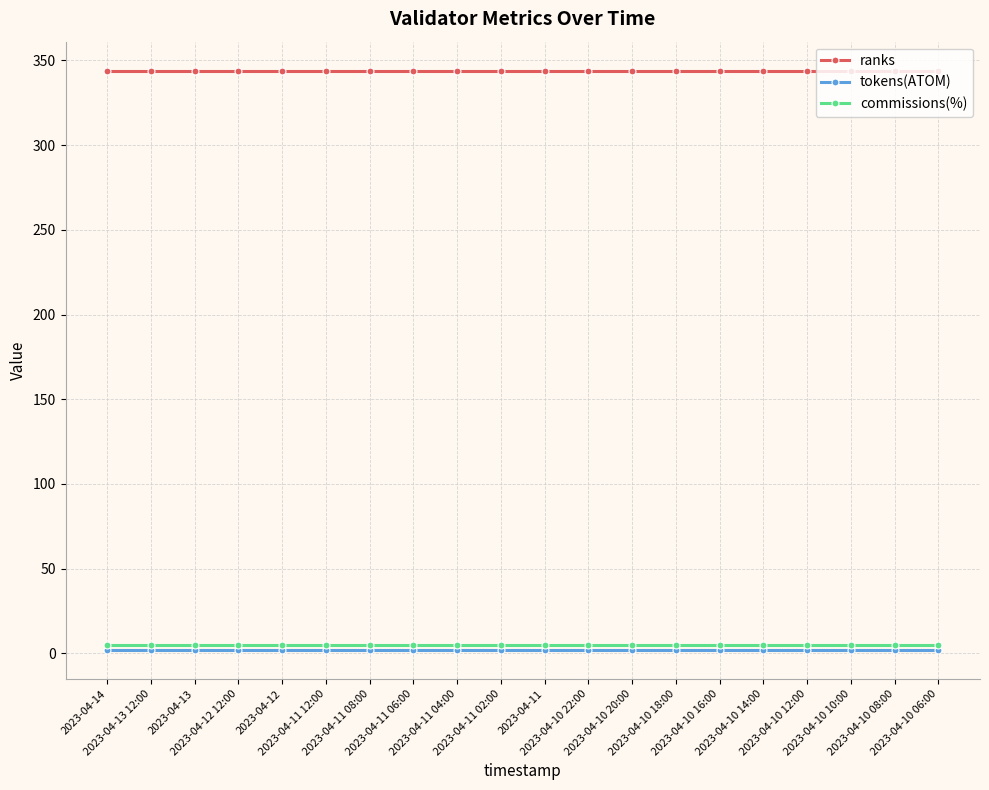

What is the total value across all series at 2023-04-13 12:00?

351.0